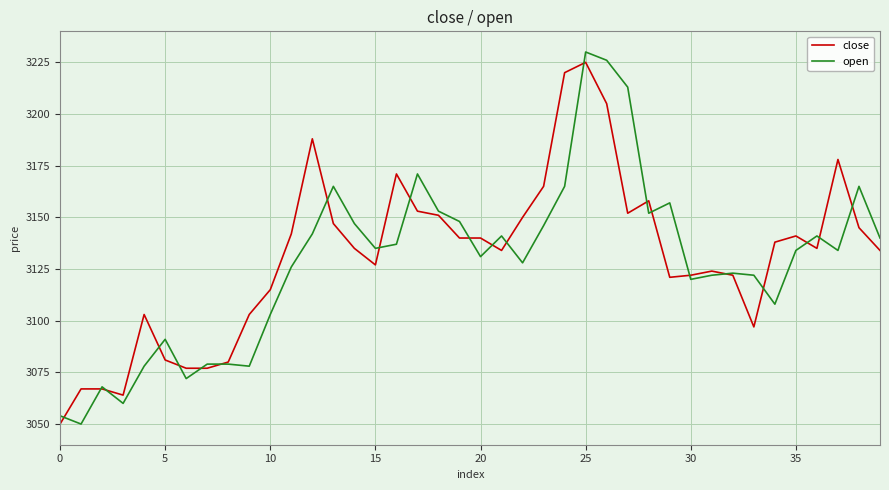

What is the smallest value displayed?

3050